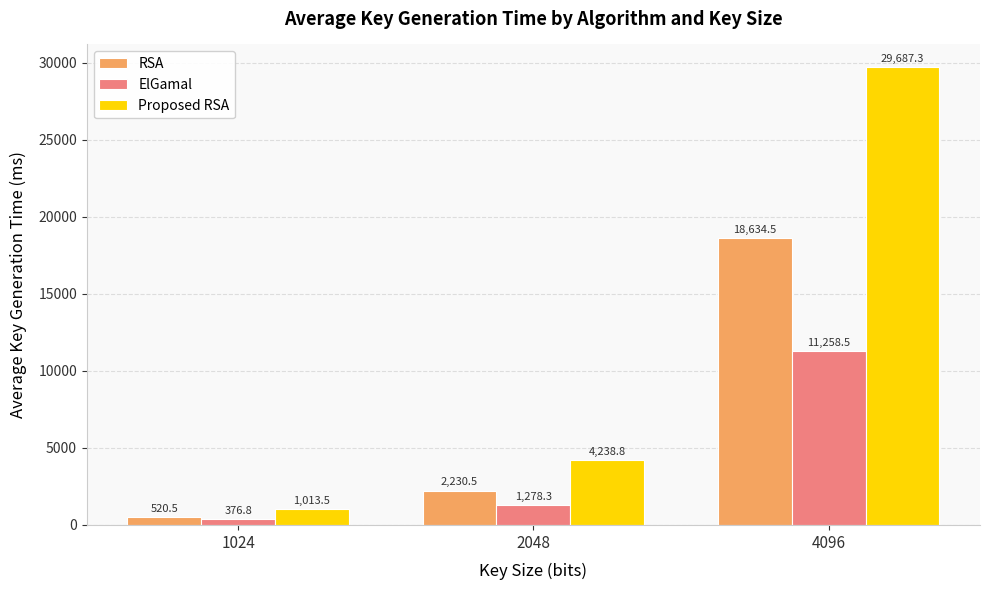

Count the number of categories in the chart.

3